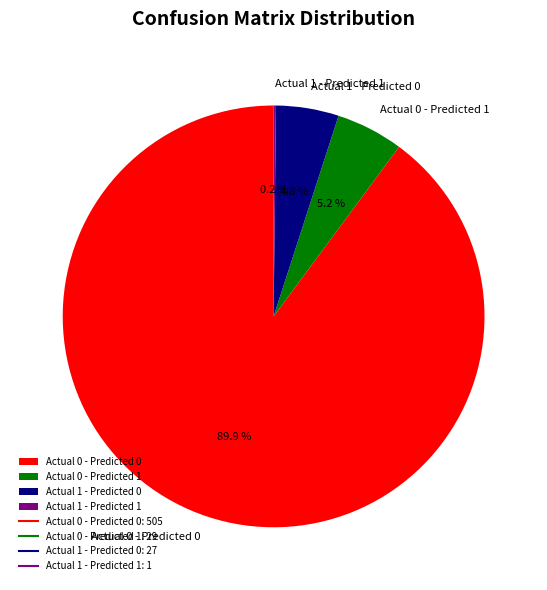

To the nearest percent, what percentage of the pie is Actual 1 - Predicted 0?

5%